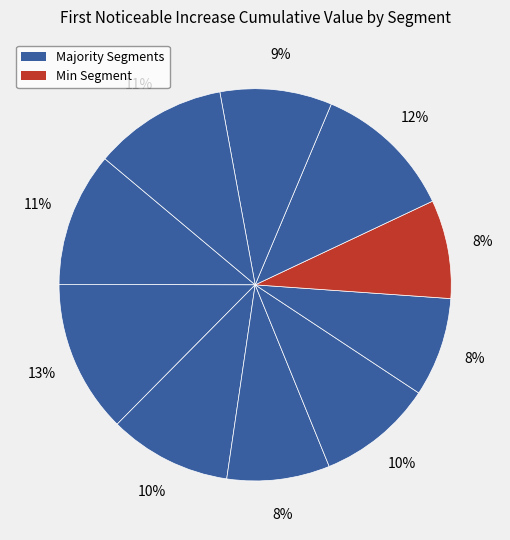

Does any single category account for the majority?

No